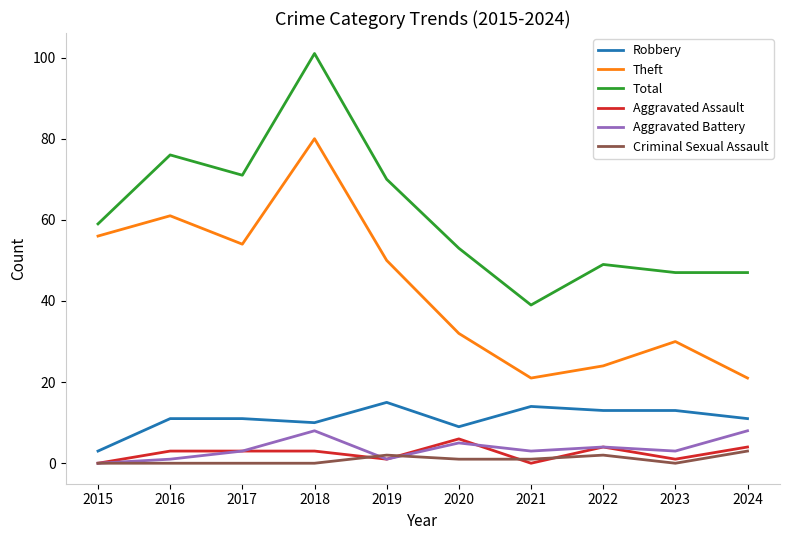

Which series has the largest range (max minus min)?

Total